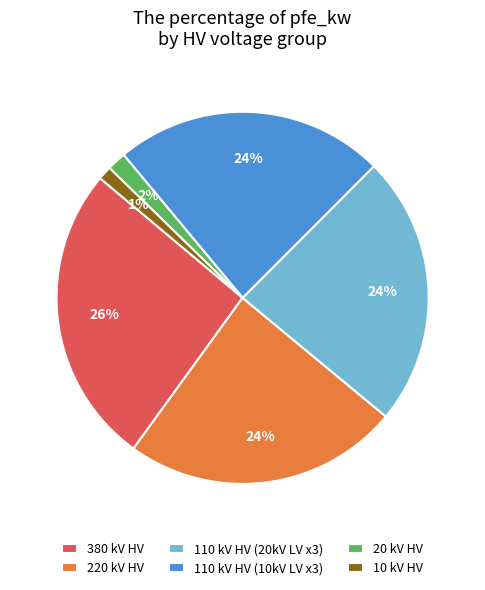

Is 110 kV HV (20kV LV x3) the majority of the pie?

No